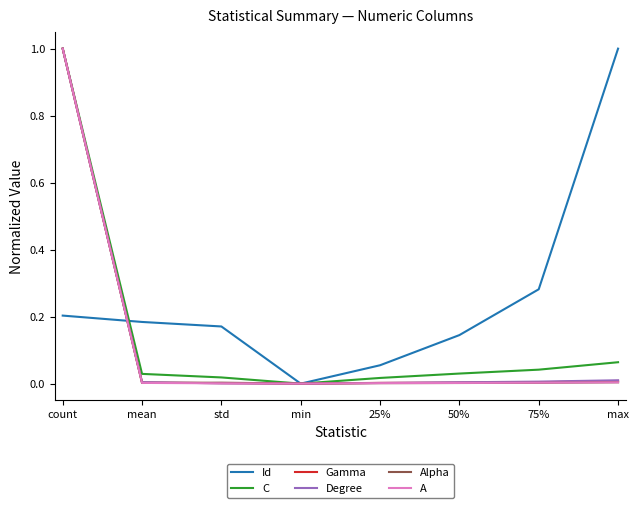

What position from the right is mean?

7